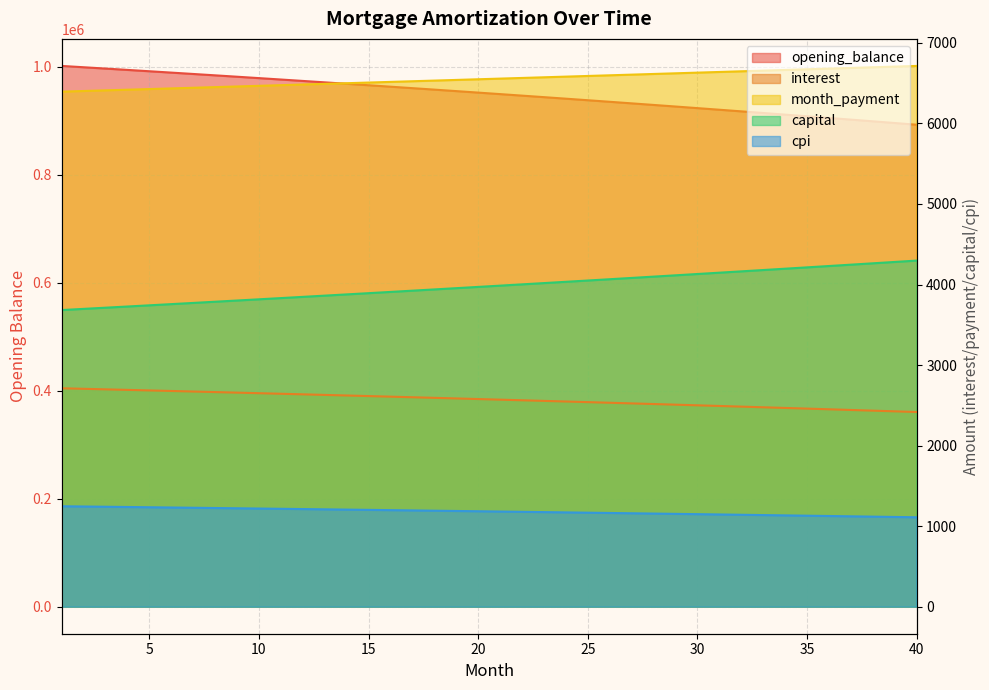

What is the value of the cpi point at the 9th from the left?

1221.8